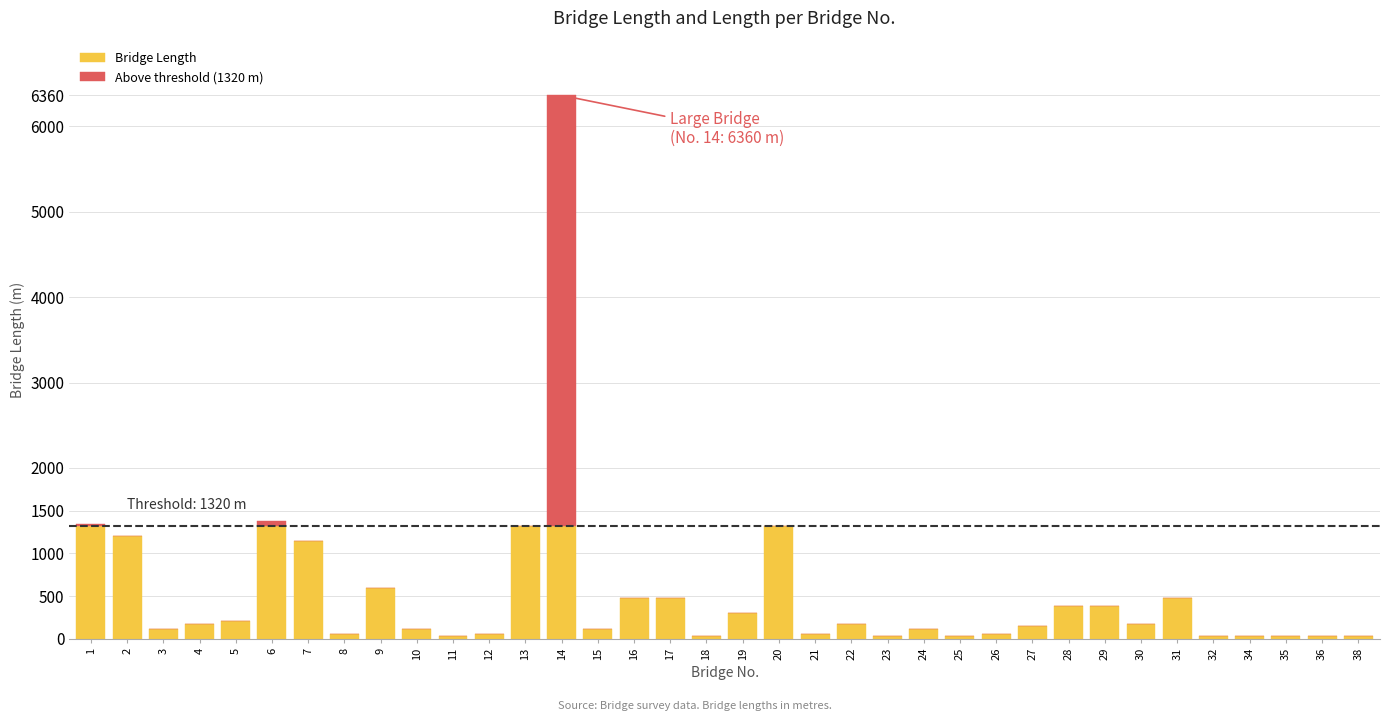

Count the number of categories in the chart.

36